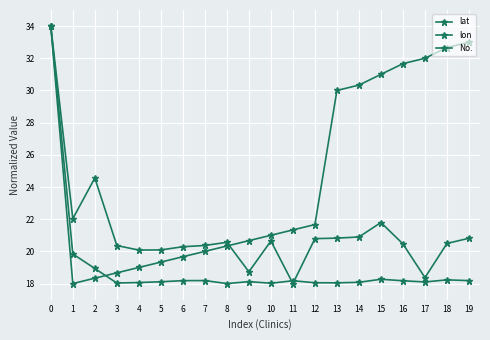

What is the maximum value shown in the chart?

34.0